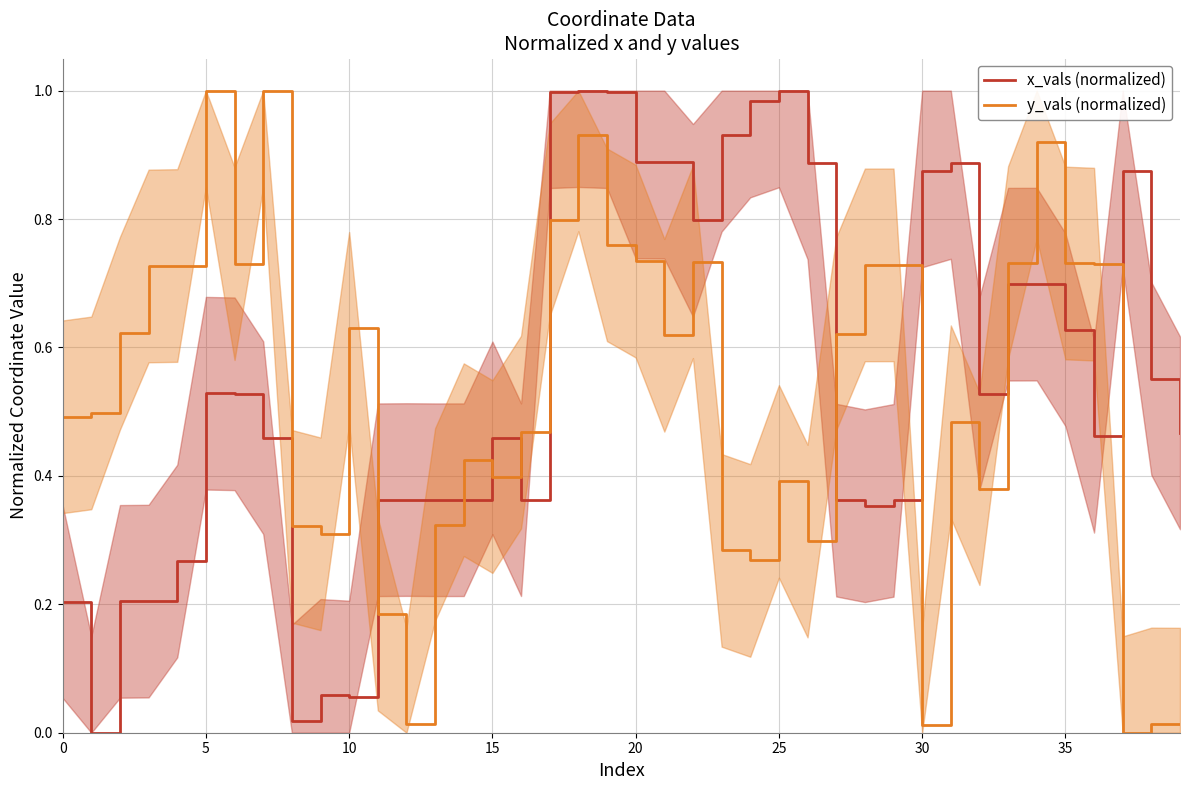

Between 25 and 28, which series saw the biggest shift?

x_vals (normalized)